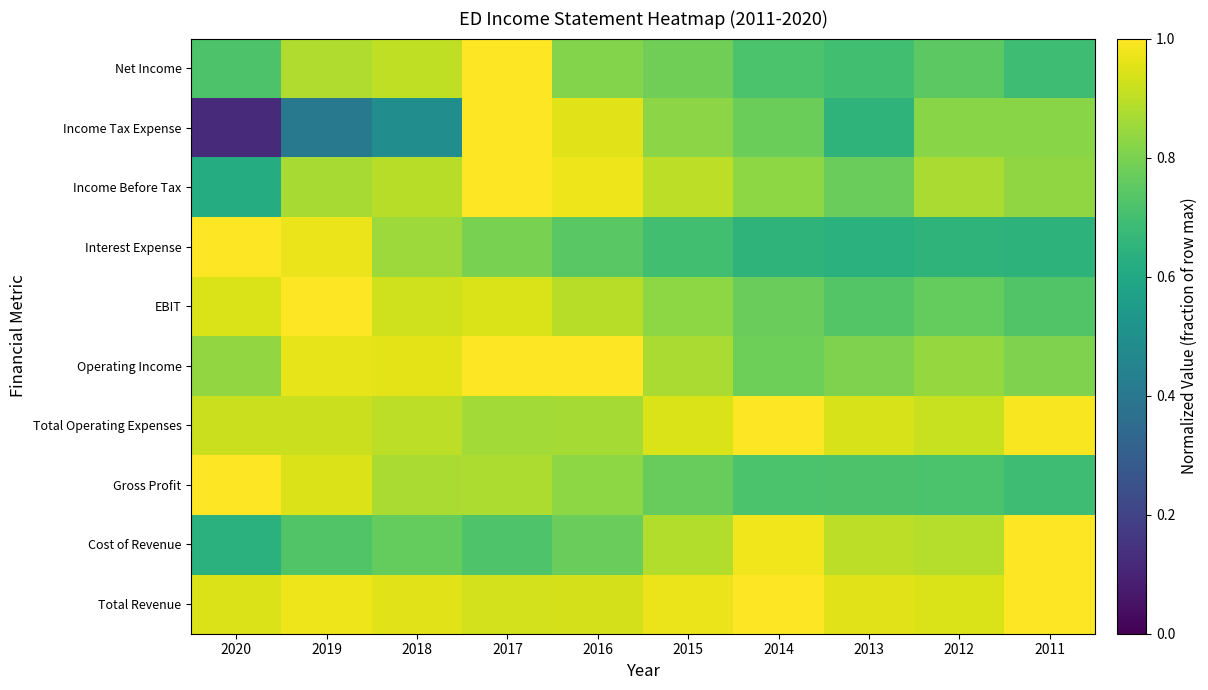

Reading left to right, extract all data points from this chart.

Total Revenue: 2020=0.9	2019=1.0	2018=1.0	2017=0.9	2016=0.9	2015=1.0	2014=1.0	2013=1.0	2012=0.9	2011=1.0
Cost of Revenue: 2020=0.6	2019=0.7	2018=0.8	2017=0.7	2016=0.8	2015=0.9	2014=1.0	2013=0.9	2012=0.9	2011=1.0
Gross Profit: 2020=1.0	2019=0.9	2018=0.9	2017=0.9	2016=0.8	2015=0.8	2014=0.7	2013=0.7	2012=0.7	2011=0.7
Total Operating Expenses: 2020=0.9	2019=0.9	2018=0.9	2017=0.9	2016=0.9	2015=0.9	2014=1.0	2013=0.9	2012=0.9	2011=1.0
Operating Income: 2020=0.8	2019=1.0	2018=1.0	2017=1.0	2016=1.0	2015=0.9	2014=0.8	2013=0.8	2012=0.8	2011=0.8
EBIT: 2020=0.9	2019=1.0	2018=0.9	2017=0.9	2016=0.9	2015=0.8	2014=0.8	2013=0.7	2012=0.8	2011=0.7
Interest Expense: 2020=1.0	2019=1.0	2018=0.9	2017=0.8	2016=0.7	2015=0.7	2014=0.7	2013=0.6	2012=0.7	2011=0.6
Income Before Tax: 2020=0.6	2019=0.9	2018=0.9	2017=1.0	2016=1.0	2015=0.9	2014=0.8	2013=0.8	2012=0.9	2011=0.8
Income Tax Expense: 2020=0.1	2019=0.4	2018=0.5	2017=1.0	2016=1.0	2015=0.8	2014=0.8	2013=0.7	2012=0.8	2011=0.8
Net Income: 2020=0.7	2019=0.9	2018=0.9	2017=1.0	2016=0.8	2015=0.8	2014=0.7	2013=0.7	2012=0.7	2011=0.7